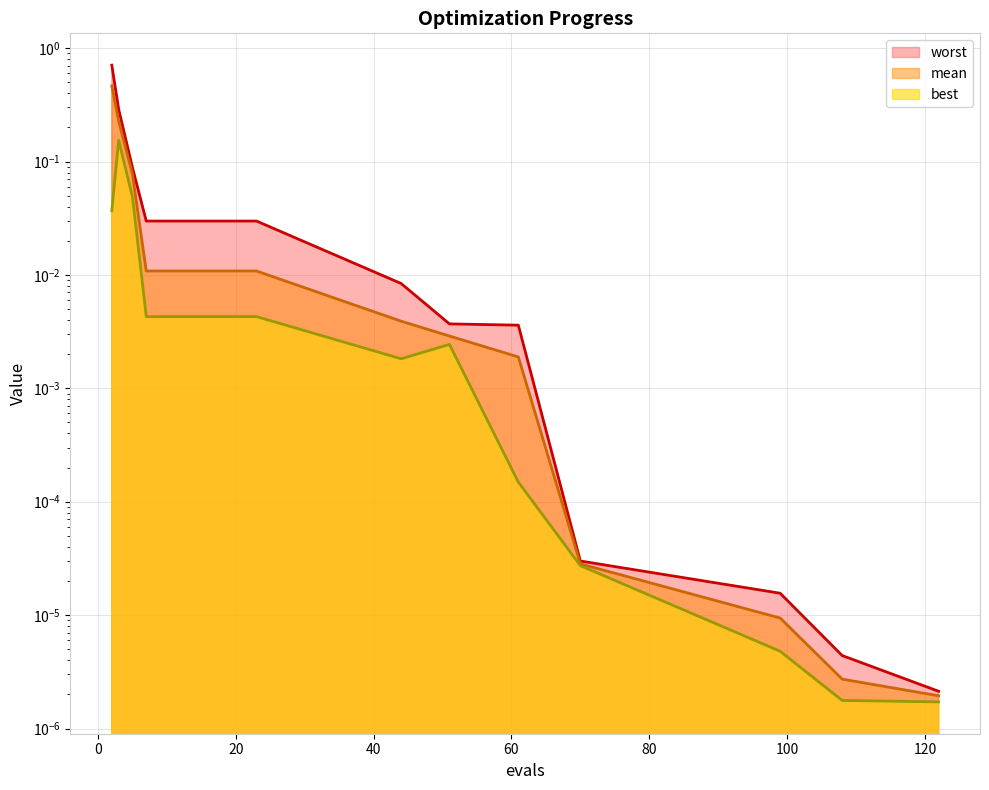

Which series has the widest spread of values?

worst